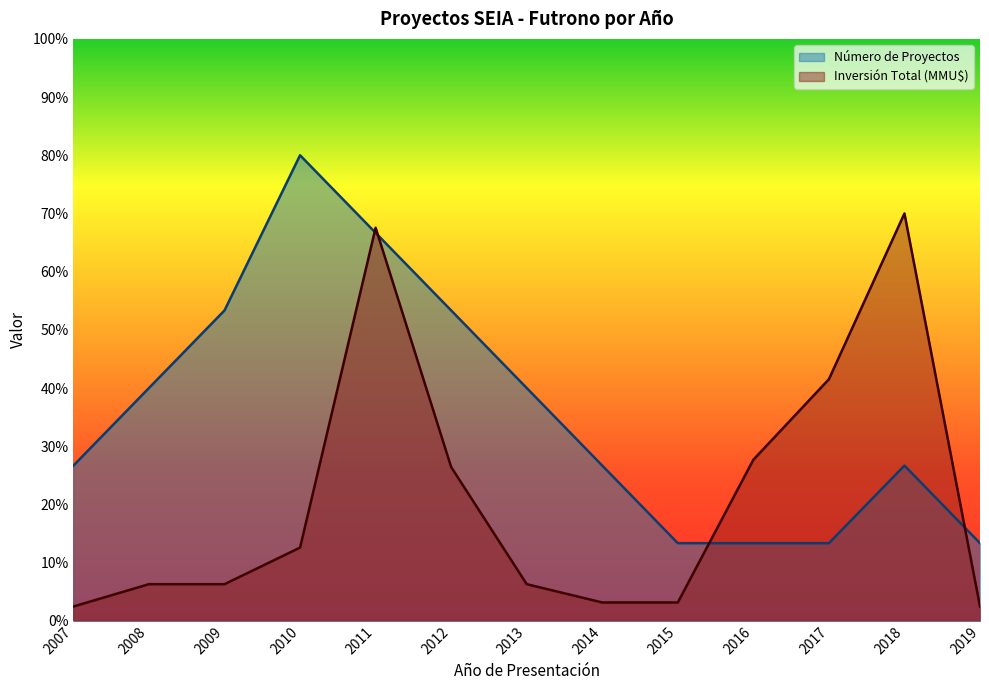

Reading left to right, extract all data points from this chart.

Número de Proyectos: 2007=26.7	2008=40.0	2009=53.3	2010=80.0	2011=66.7	2012=53.3	2013=40.0	2014=26.7	2015=13.3	2016=13.3	2017=13.3	2018=26.7	2019=13.3
Inversión Total (MMU$): 2007=2.5	2008=6.3	2009=6.3	2010=12.6	2011=67.5	2012=26.4	2013=6.3	2014=3.1	2015=3.1	2016=27.7	2017=41.5	2018=70.0	2019=2.5